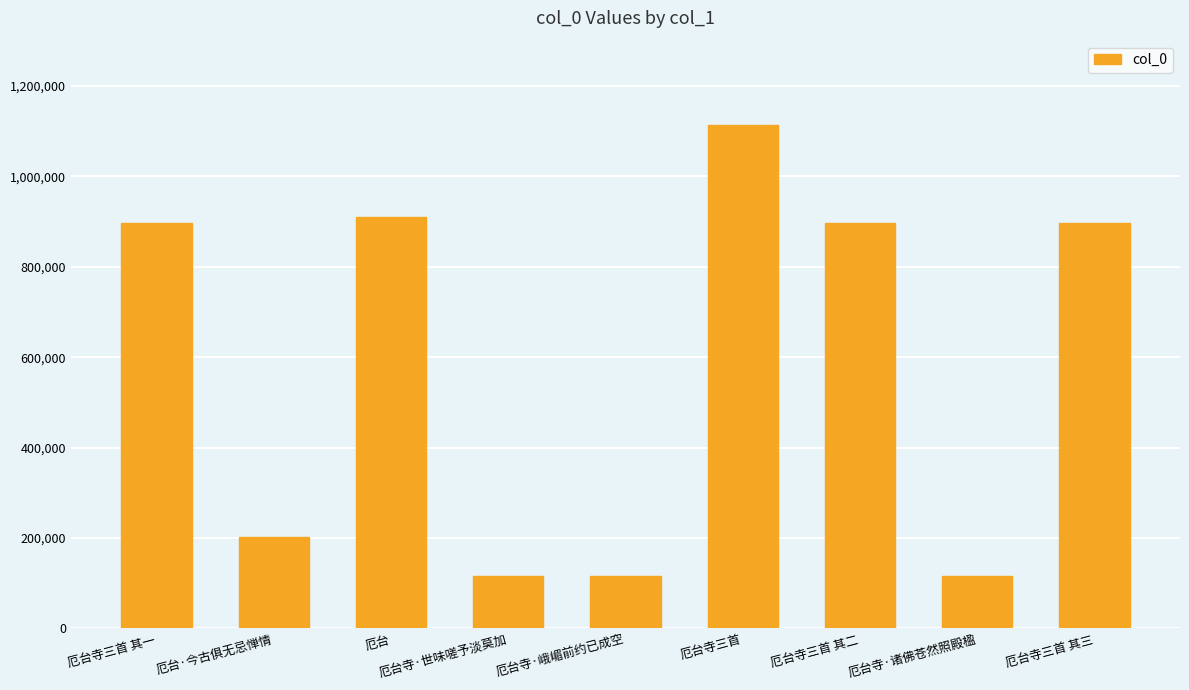

How many series are shown in this chart?

1